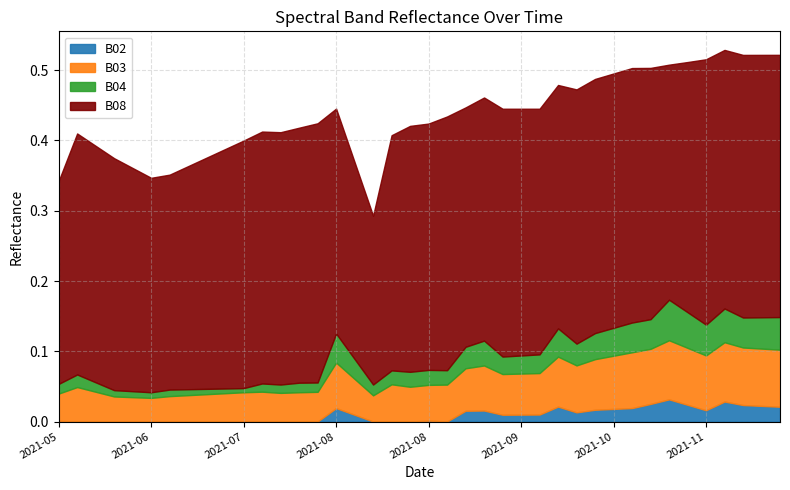

The B03 series shows 0.1 at 26. True or false?

True